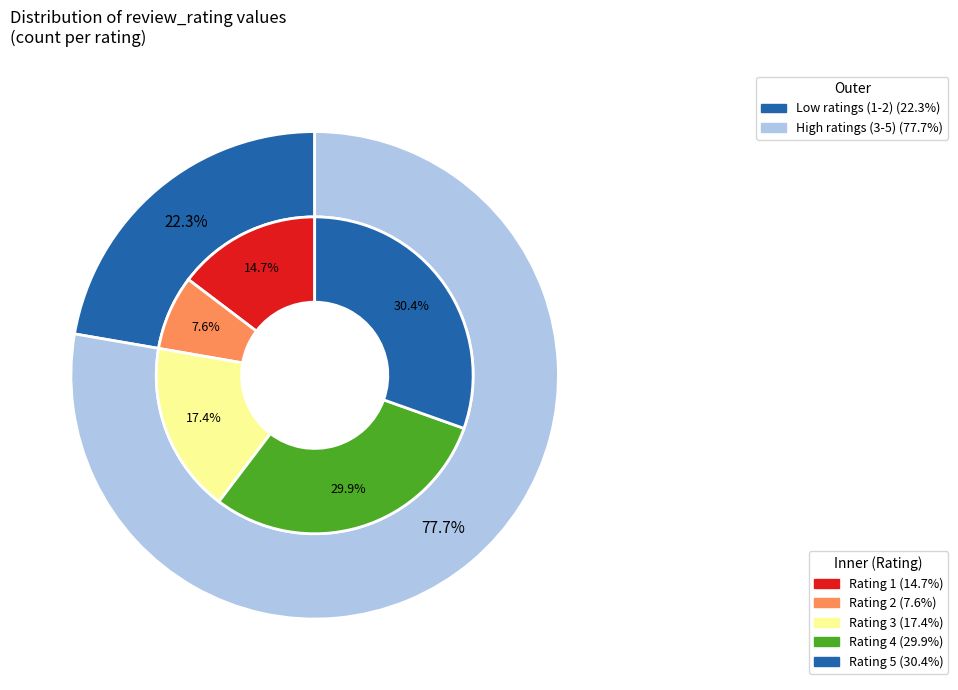

To the nearest percent, what is the difference between the largest and smallest slice percentages?

23%